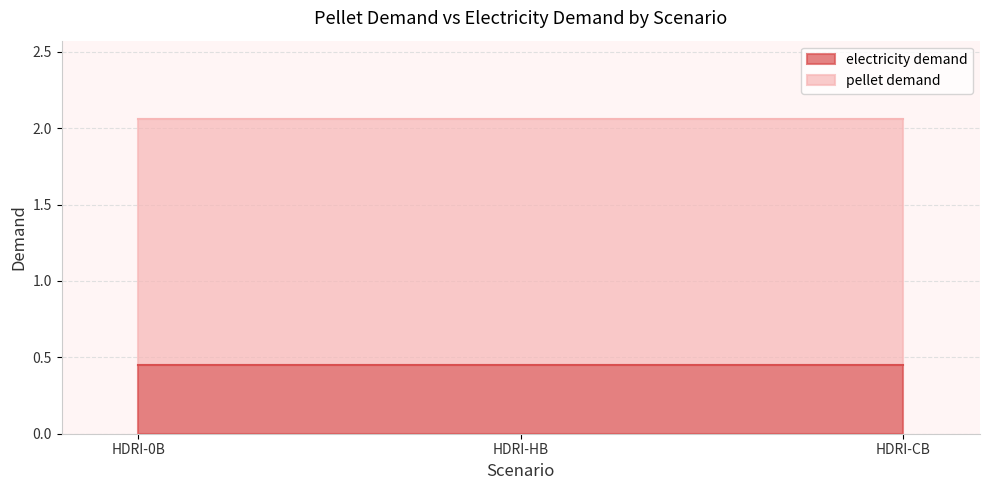

At which label is pellet demand closest to 1?

HDRI-0B